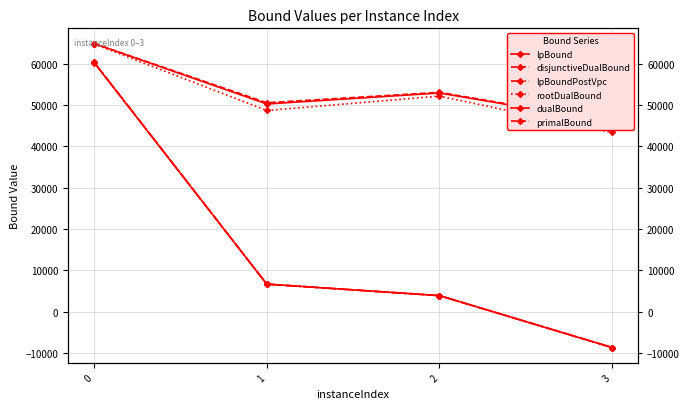

The lpBoundPostVpc series shows 3865.9 at 2. True or false?

True